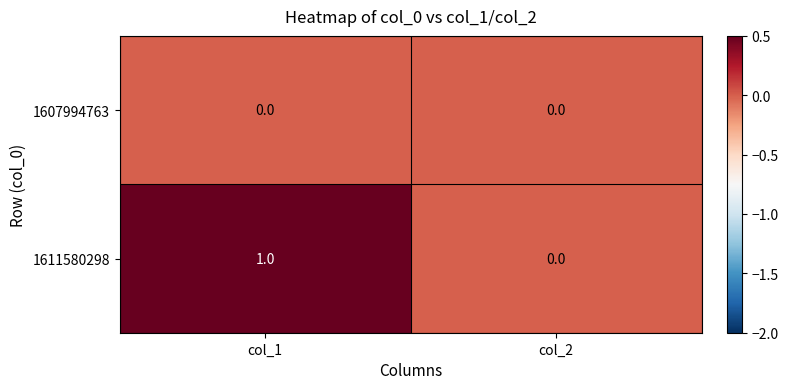

How many distinct data groups are displayed?

2